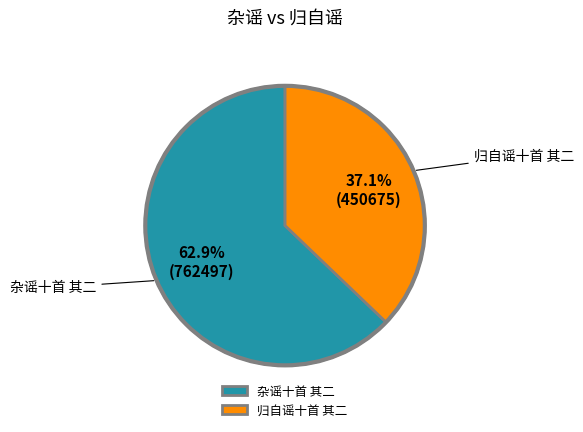

Does 杂谣十首 其二 account for over 50% of the chart?

Yes